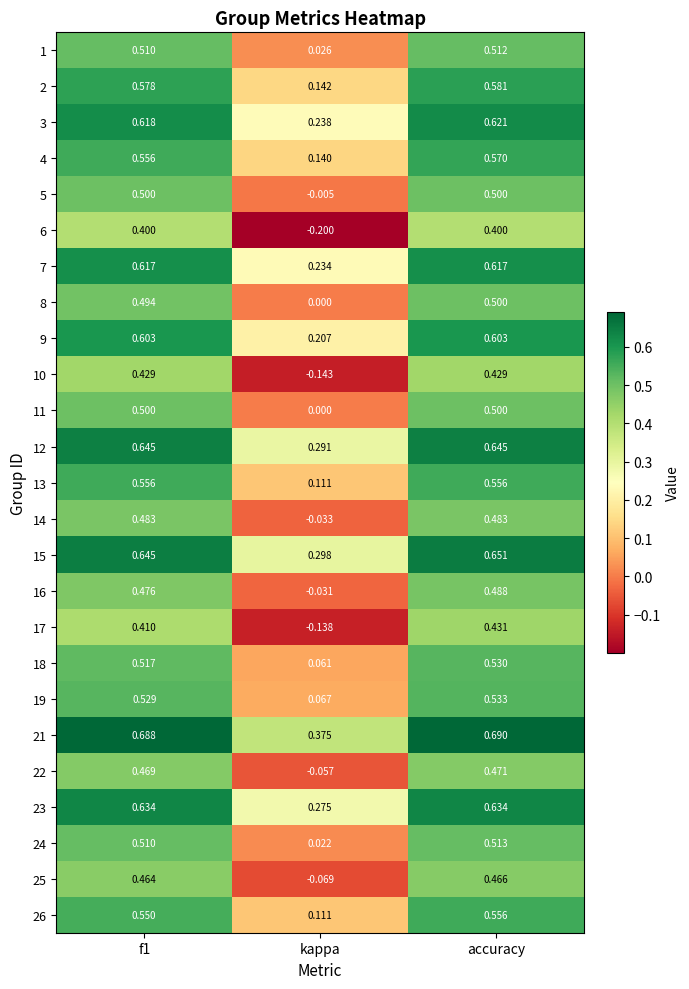

Which category has the highest value in the 25 series?

accuracy